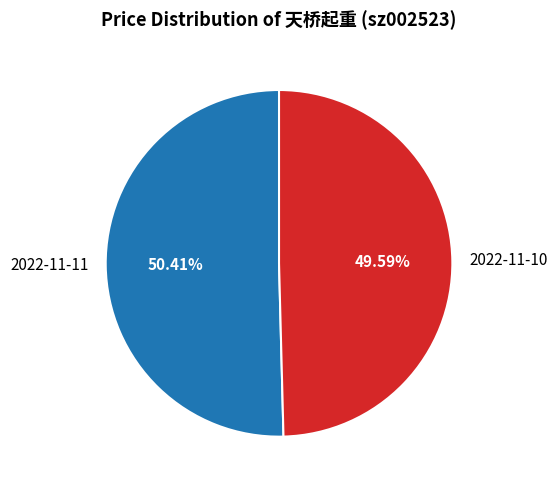

Does 2022-11-11 account for over 50% of the chart?

Yes